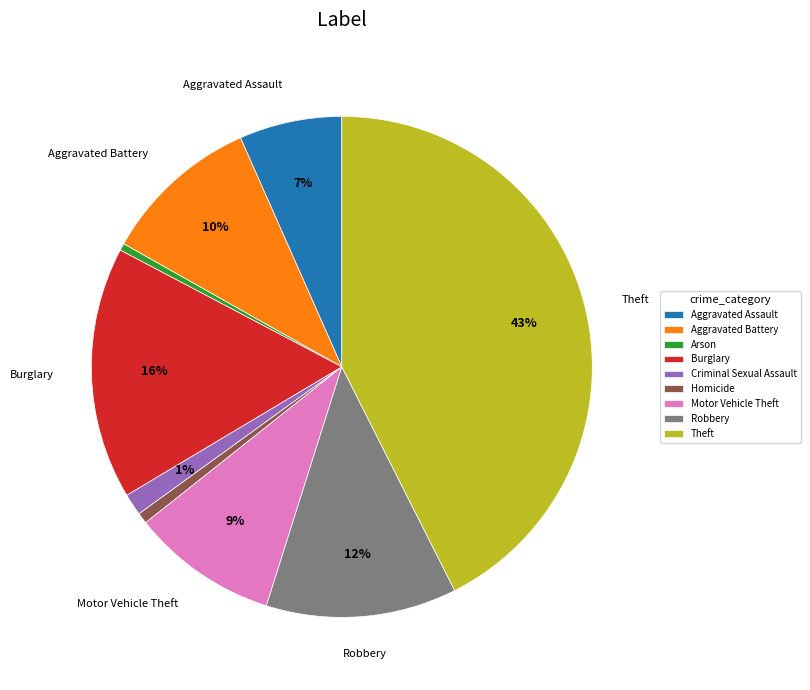

What percentage is the Aggravated Battery slice, to the nearest percent?

10%